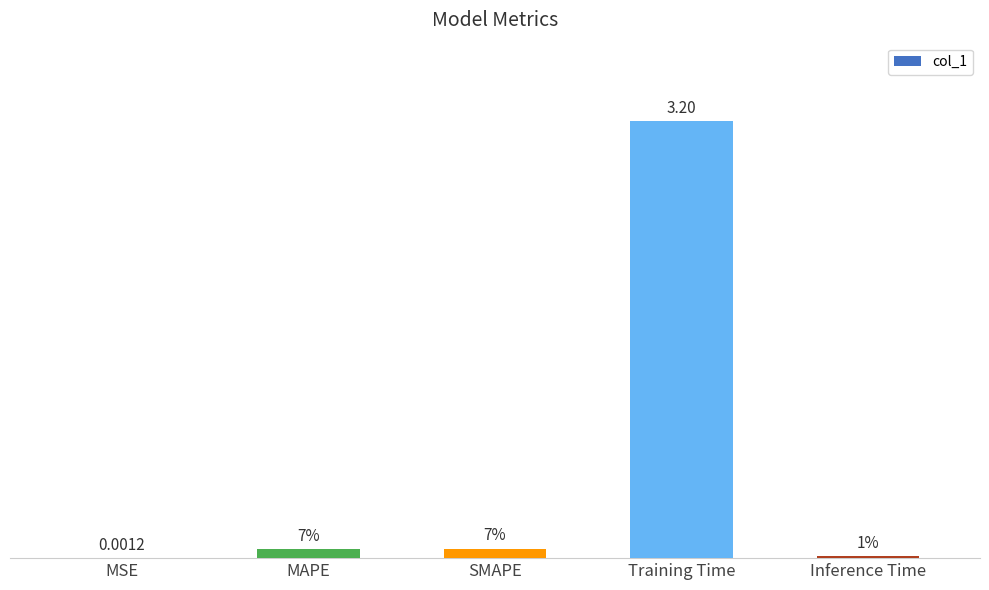

What is the change in value from MSE to MAPE?

+0.1